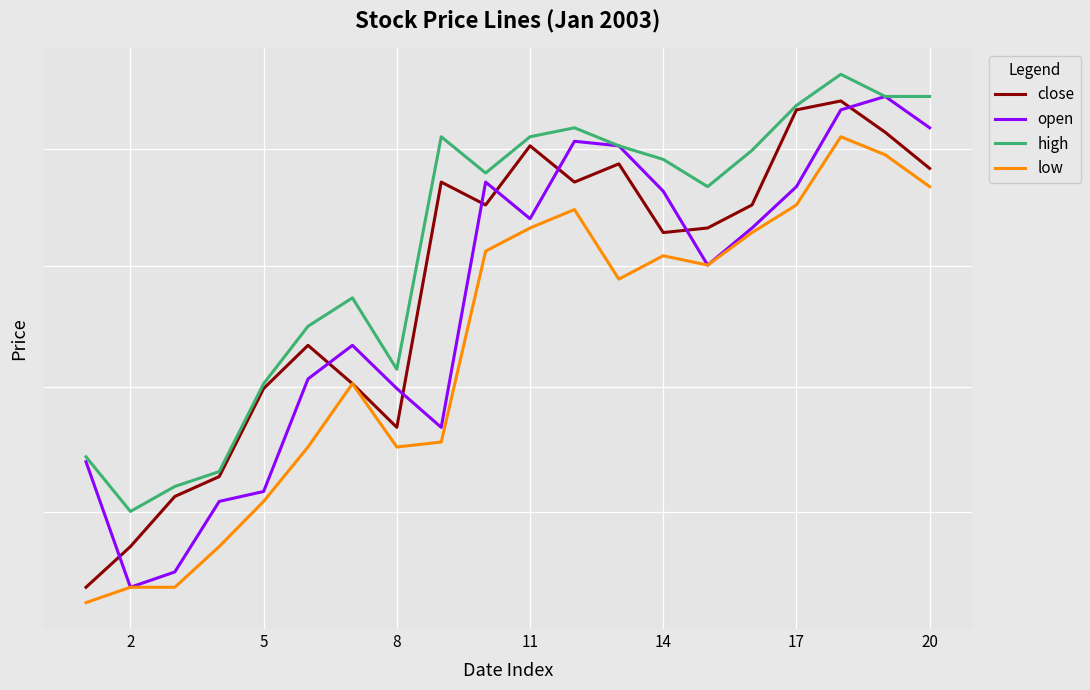

What is the value of the low point at the 5th from the left?

5.6